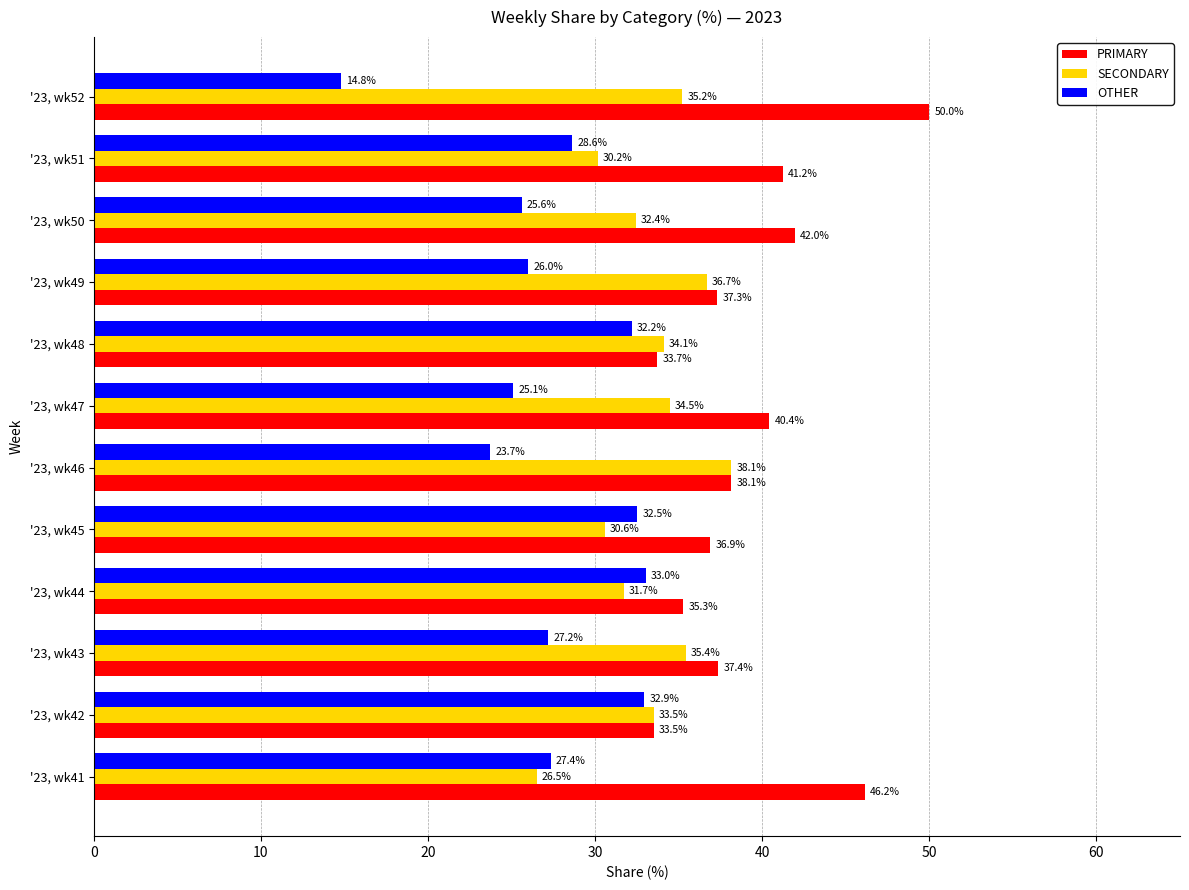

Which series has the largest total across all categories?

PRIMARY